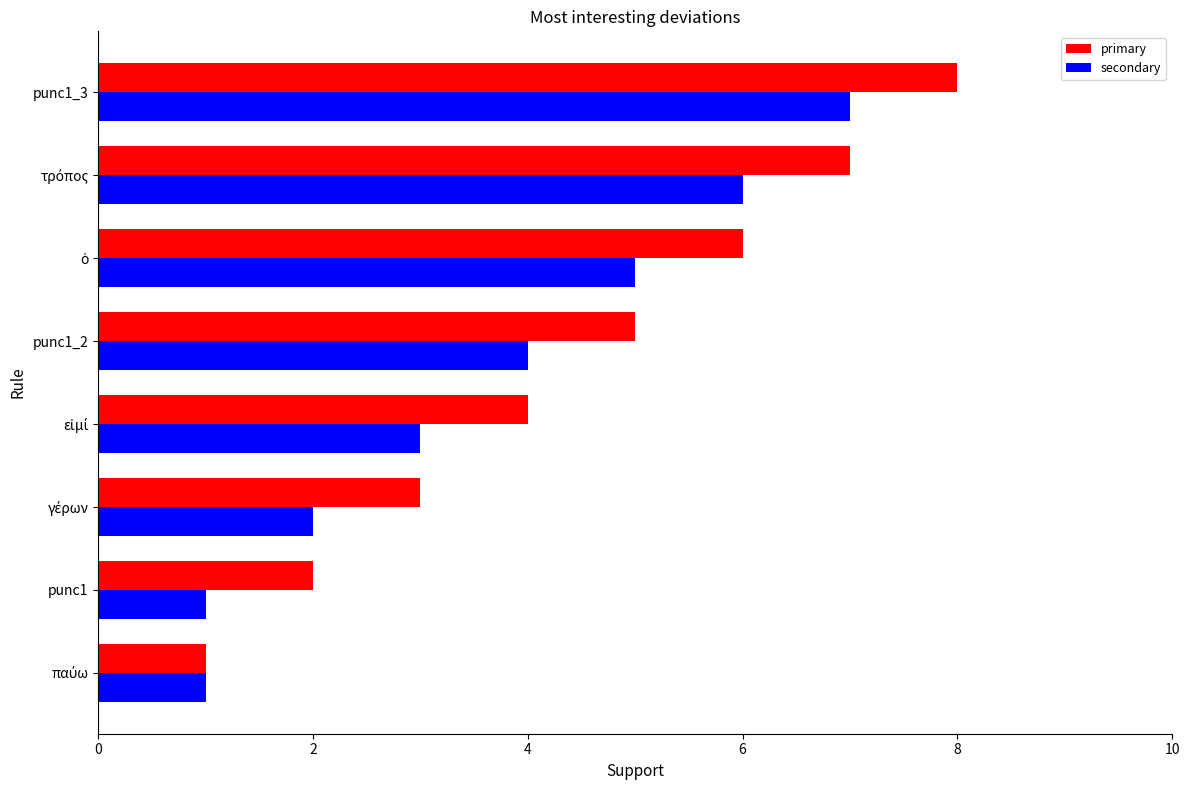

Is the value of secondary at punc1_3 greater than the value of primary at punc1_3?

No